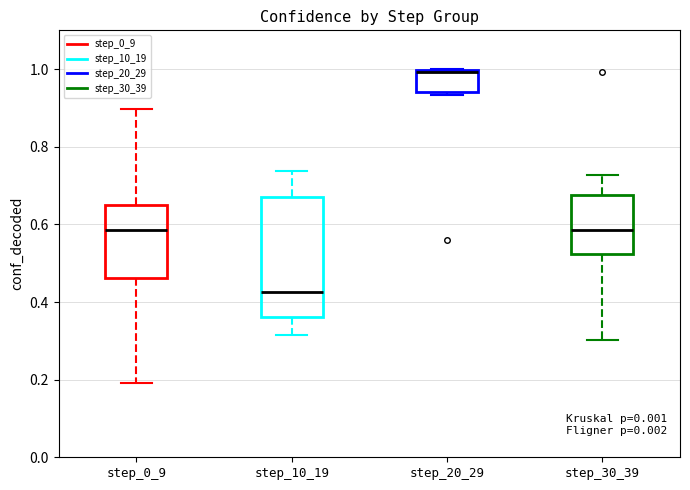

Where is the upper edge of the box for step_20_29 on the y-axis? The values are not printed on the chart, so give them approximately, as read against the axis.

1.00